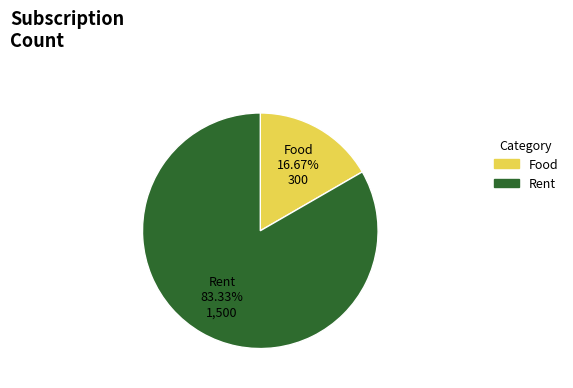

True or false: Rent accounts for 83% of the total.

True